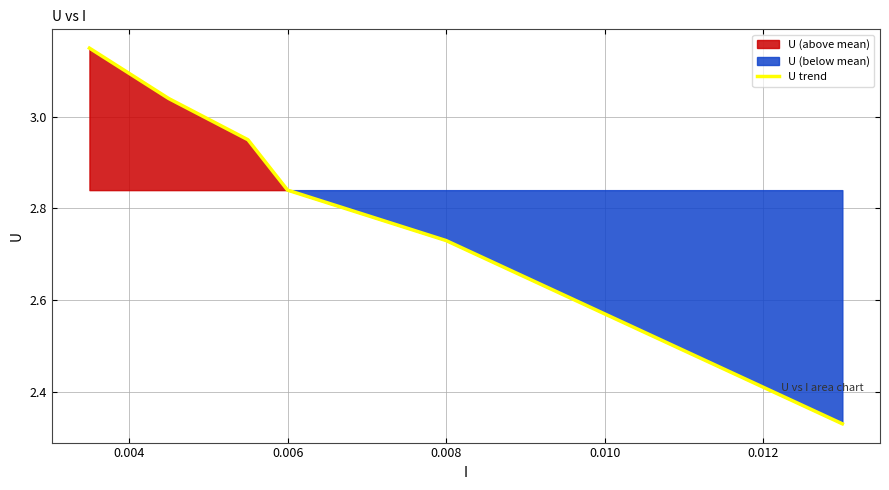

The value of U trend at 0.008 is 0.9. True or false?

False